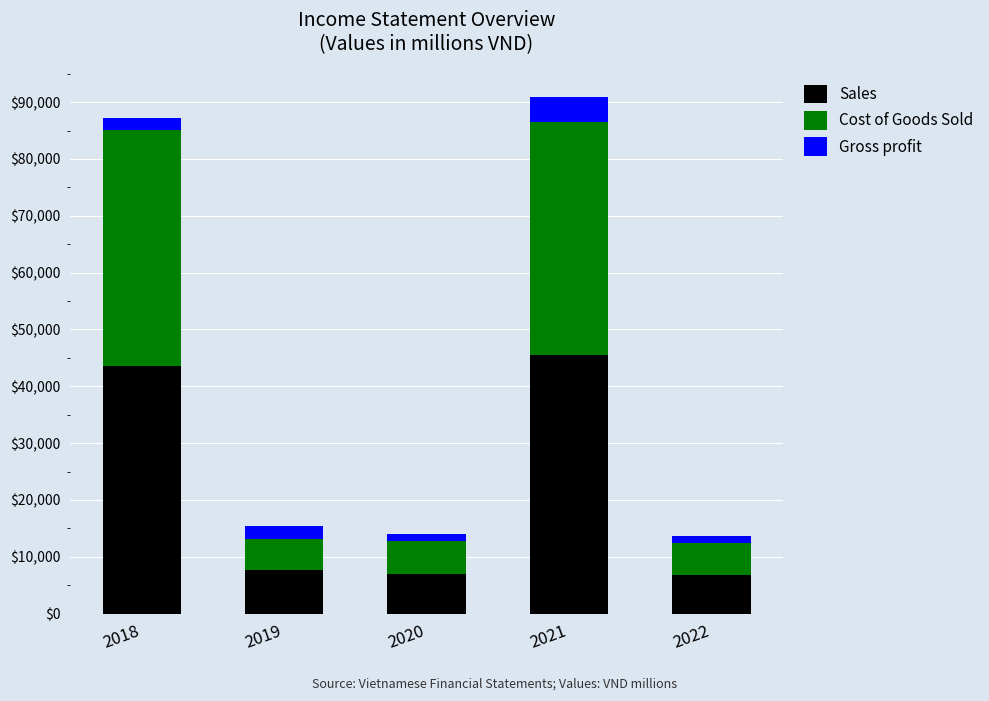

At which label does Sales first exceed 7744?

2018